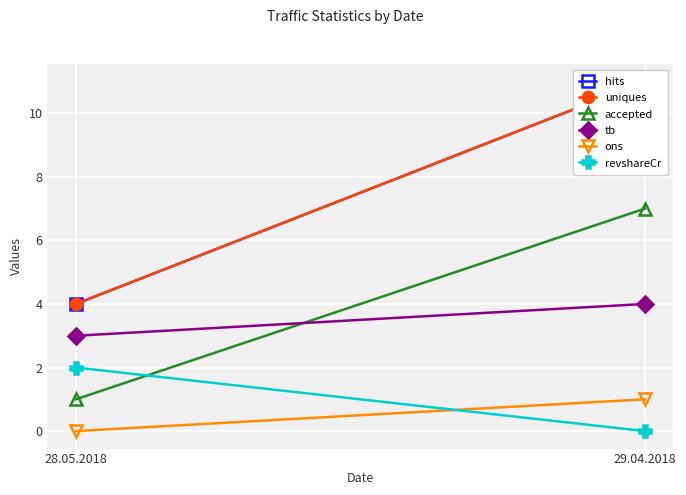

What is the total value across all series at 29.04.2018?

34